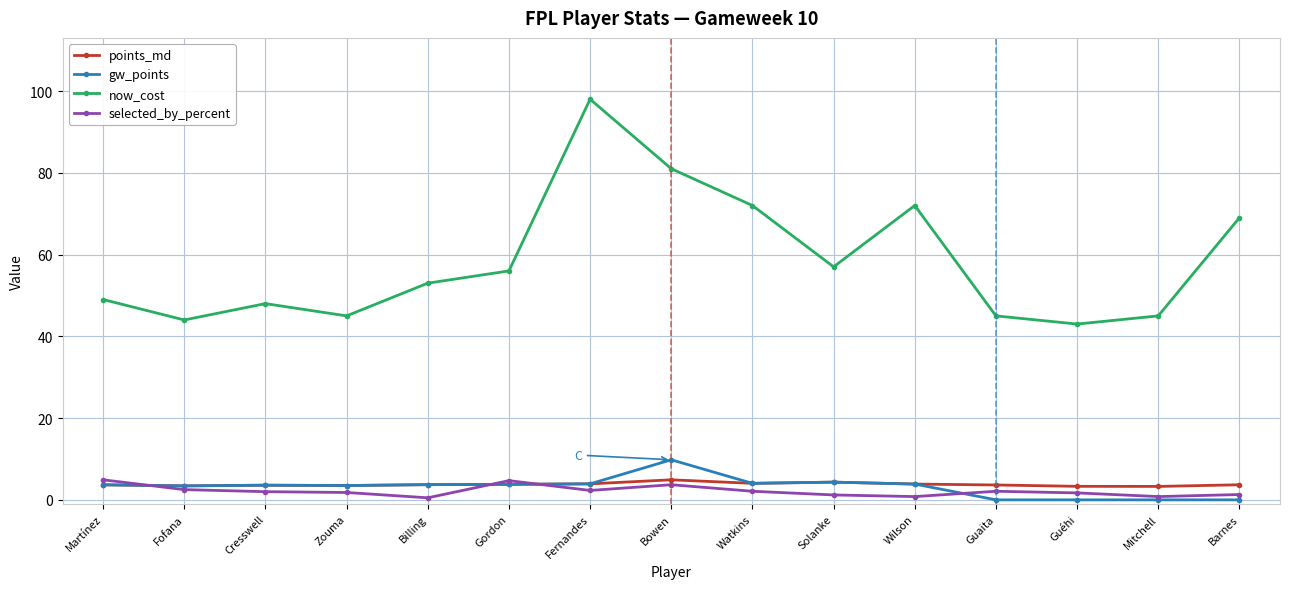

What is the difference between the selected_by_percent values at Solanke and Watkins?

0.9